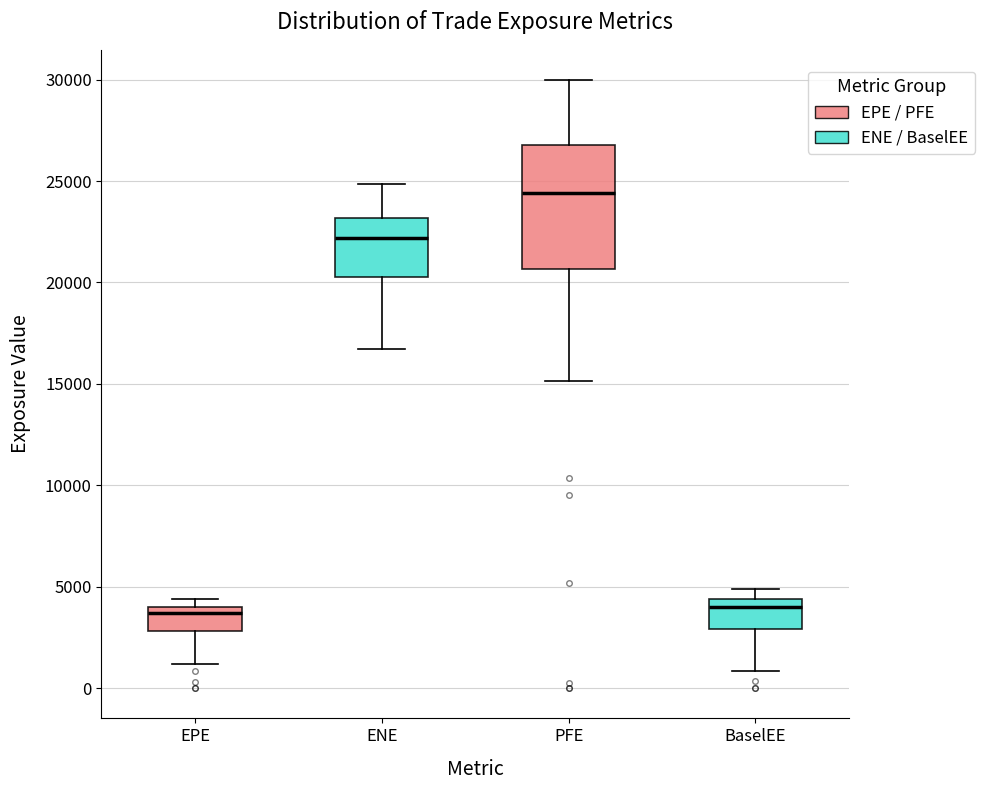

Comparing the boxes themselves (not the whiskers), which one is the tallest?

PFE